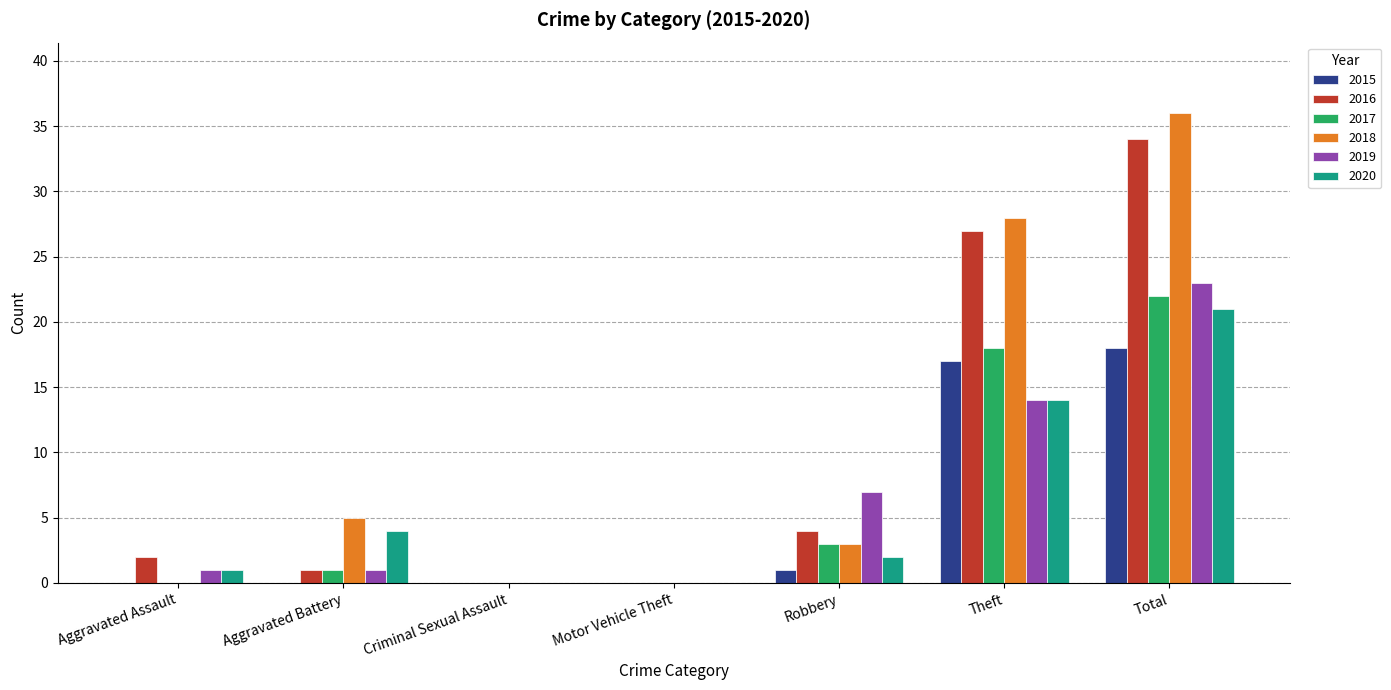

What is the difference between the 2018 values at Robbery and Aggravated Assault?

3